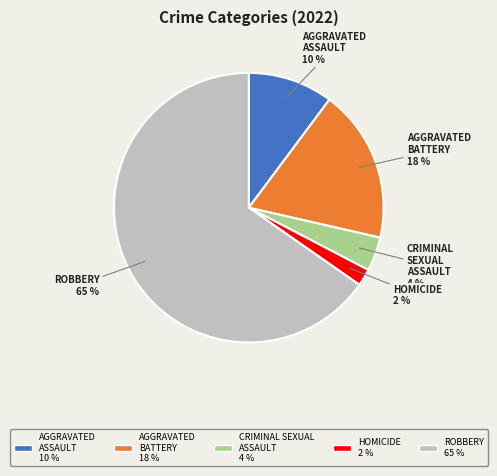

To the nearest percent, what is the average slice percentage?

20%